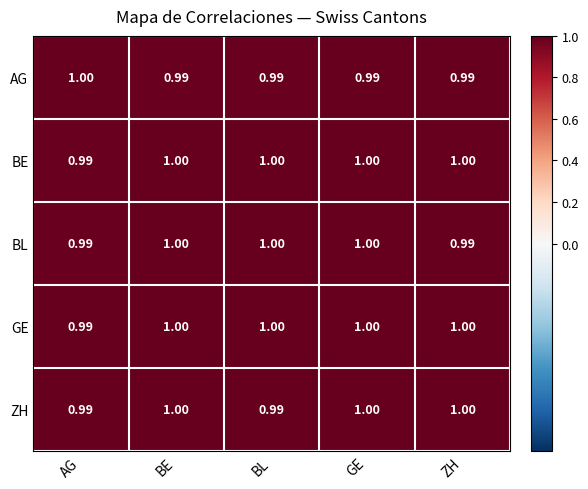

Between BE and BL, which series saw the biggest shift?

ZH